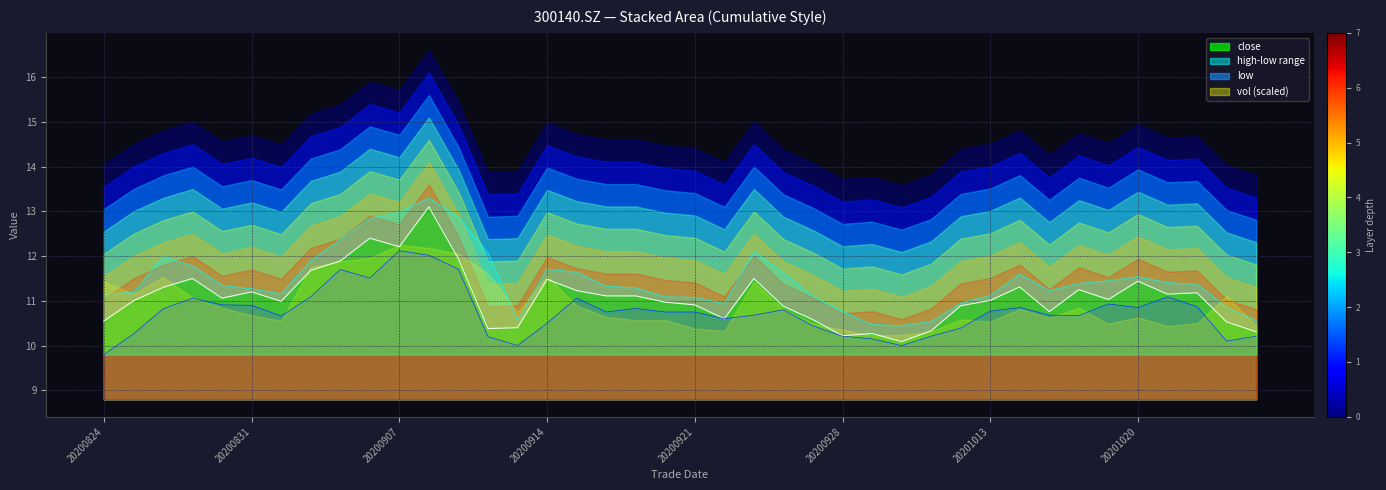

What is the greatest value displayed?

13.3